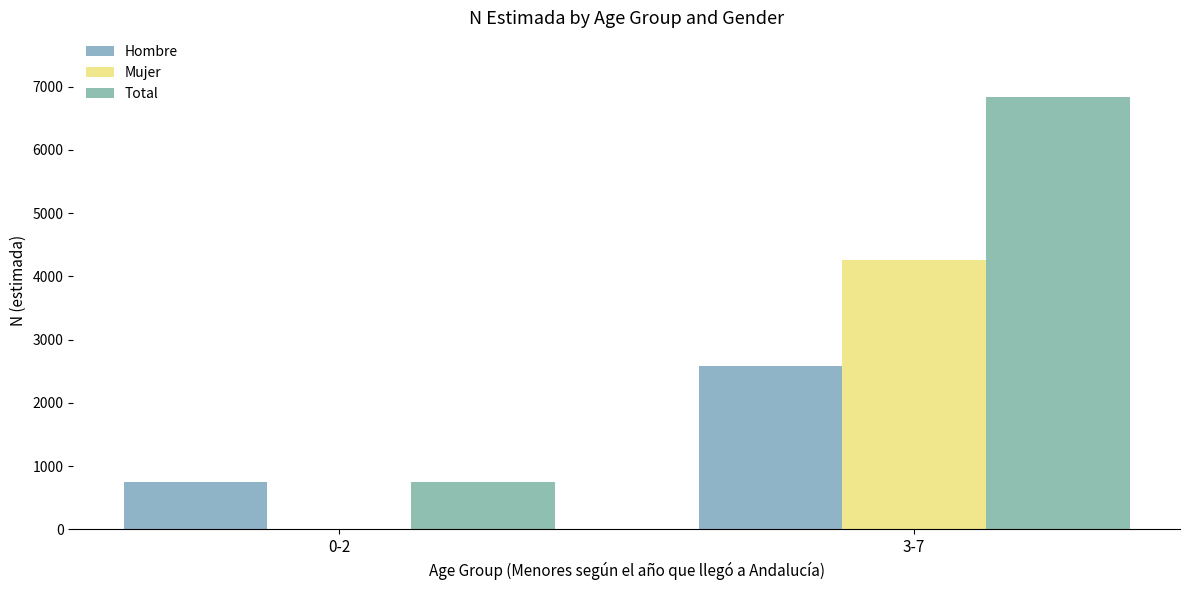

Rank the categories by Hombre value from lowest to highest.

0-2, 3-7